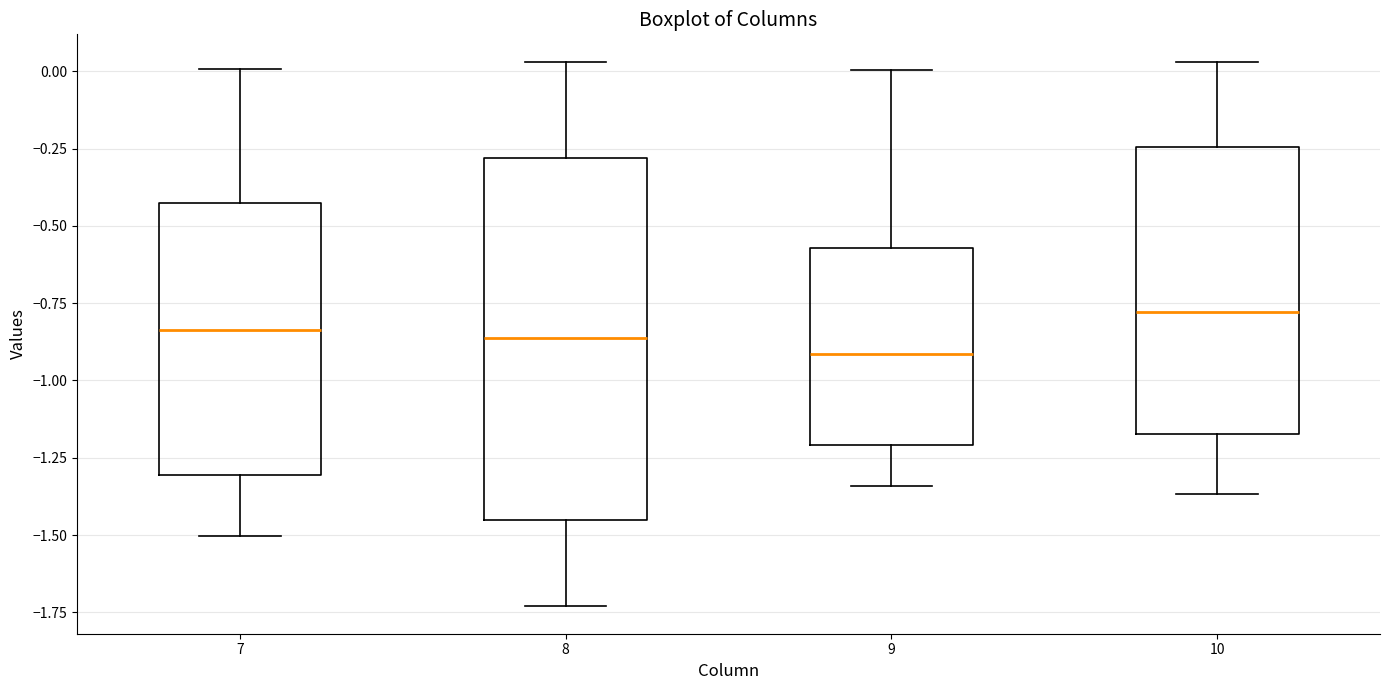

Reading left to right, read every box against the y-axis: the position of its median line, the range the box covers, and the ends of its whiskers. The values are not printed on the chart, so give them approximately, as read against the axis.

7: median -0.85, box -1.30 to -0.40, whiskers -1.50 to 0.00
8: median -0.85, box -1.45 to -0.30, whiskers -1.75 to 0.05
9: median -0.90, box -1.20 to -0.55, whiskers -1.35 to 0.00
10: median -0.80, box -1.15 to -0.25, whiskers -1.35 to 0.05